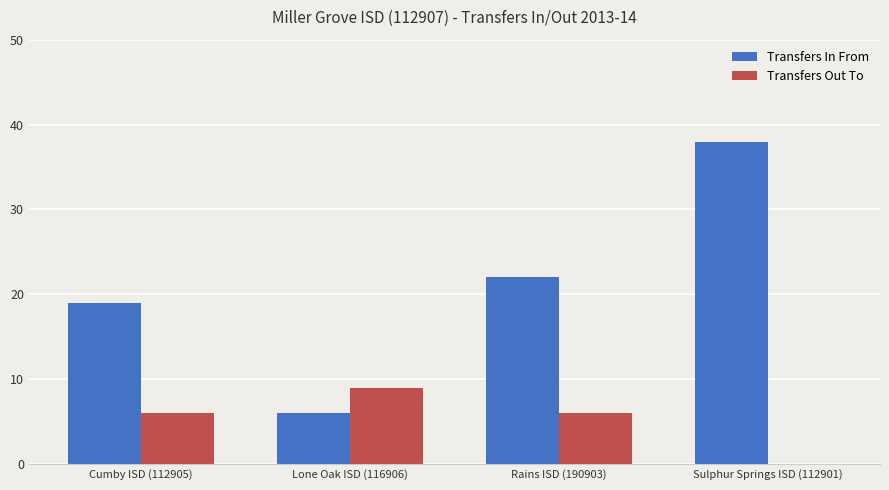

Count the number of categories in the chart.

4